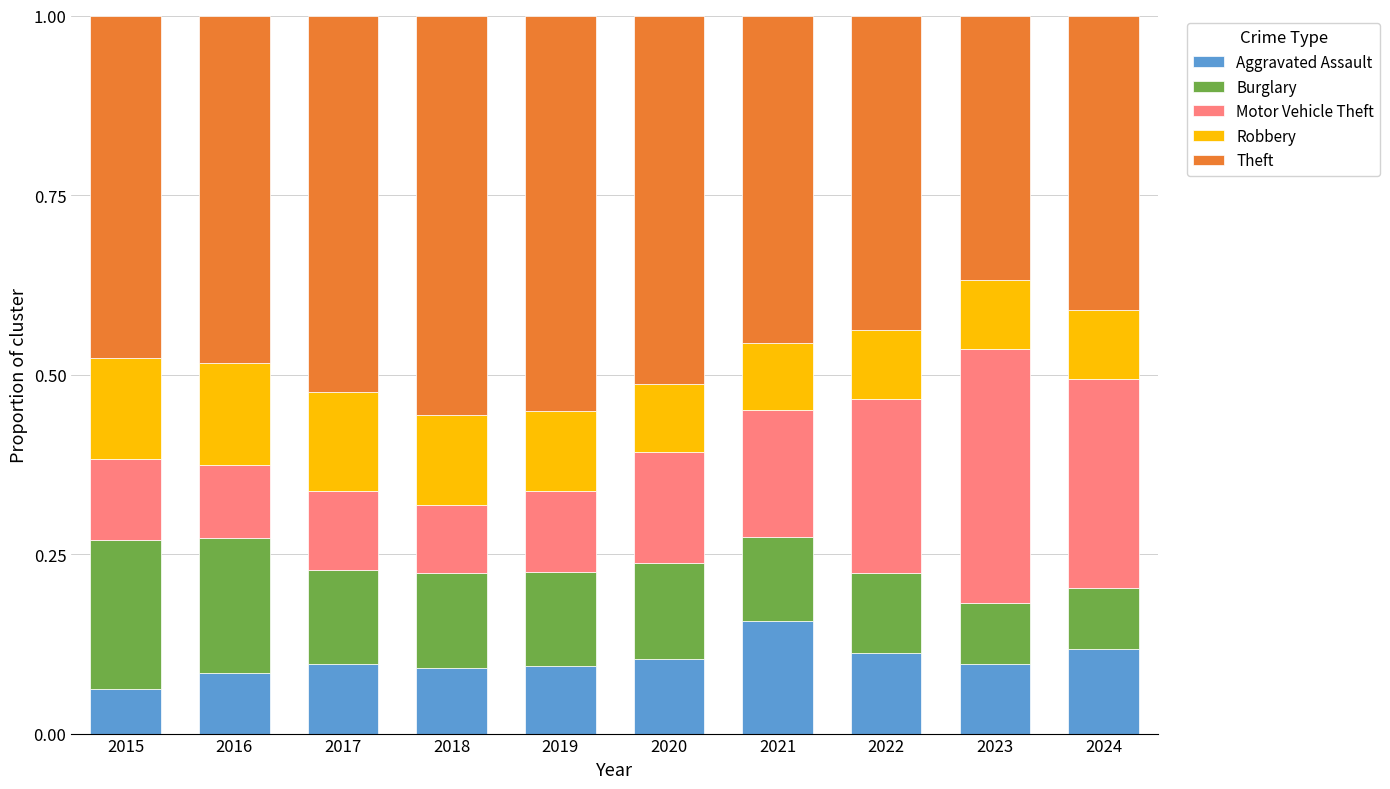

How many Aggravated Assault values are between 0 and 1?

10